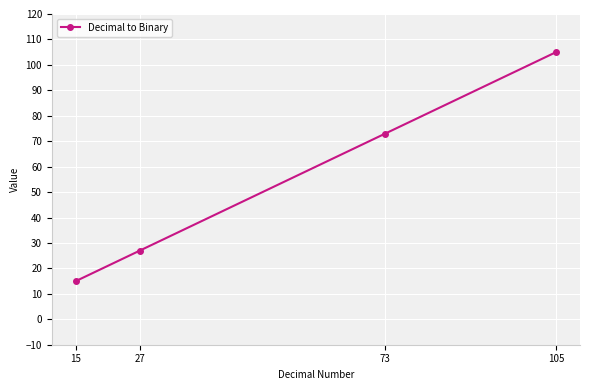

What is the difference between the values at 105 and 27?

78